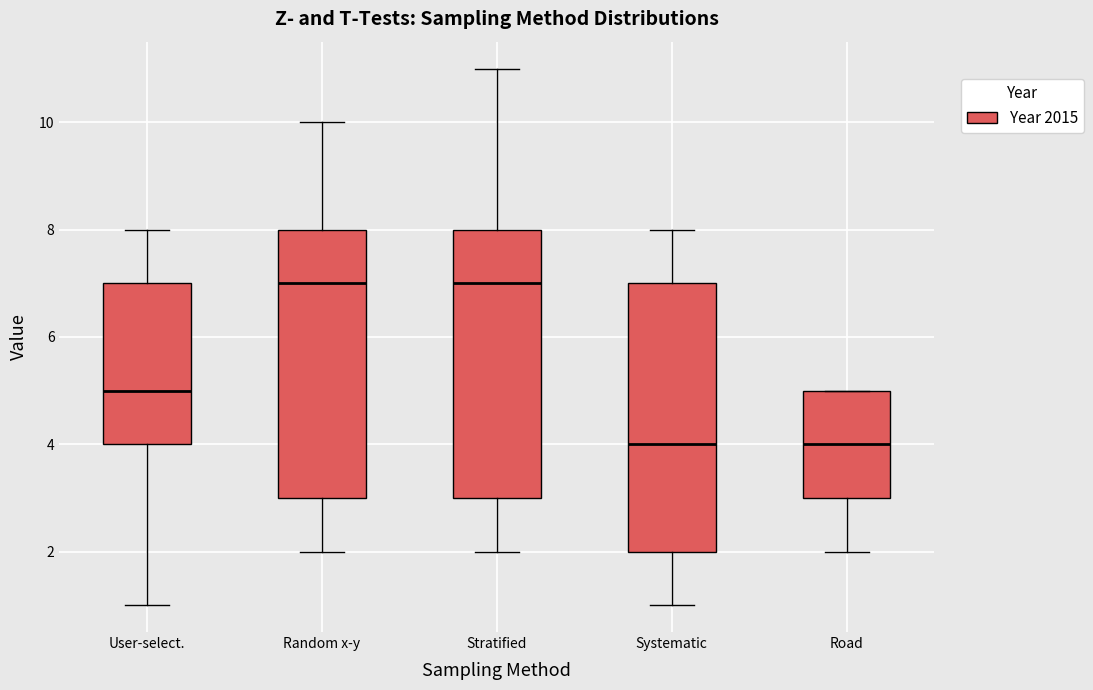

Where is the upper edge of the box for Random x-y on the y-axis? The values are not printed on the chart, so give them approximately, as read against the axis.

8